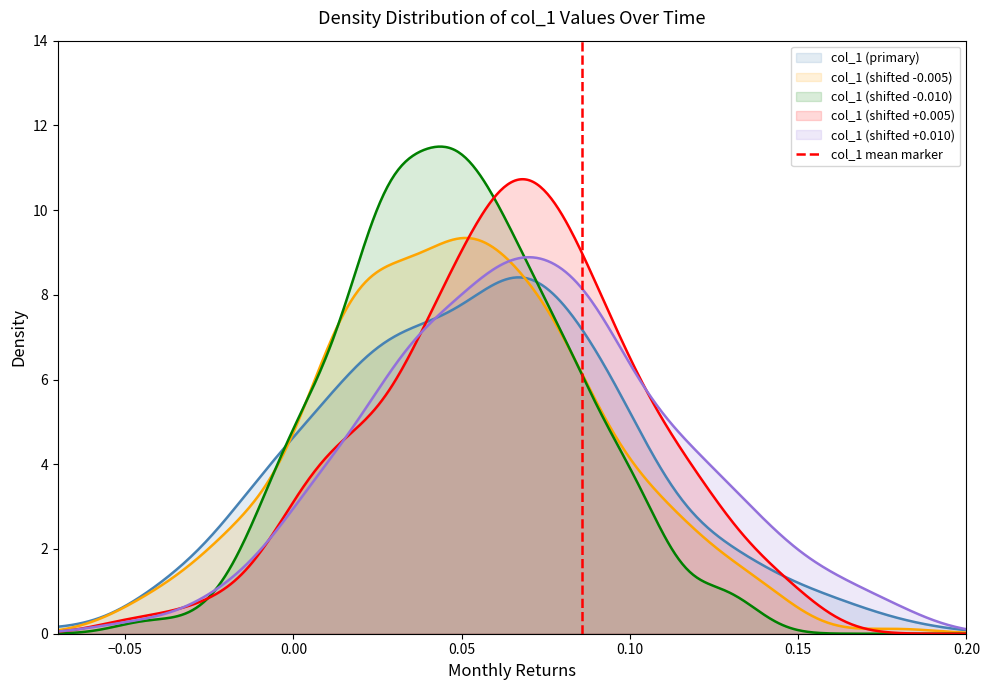

What is the maximum value for col_1 (shifted -0.005)?

9.3